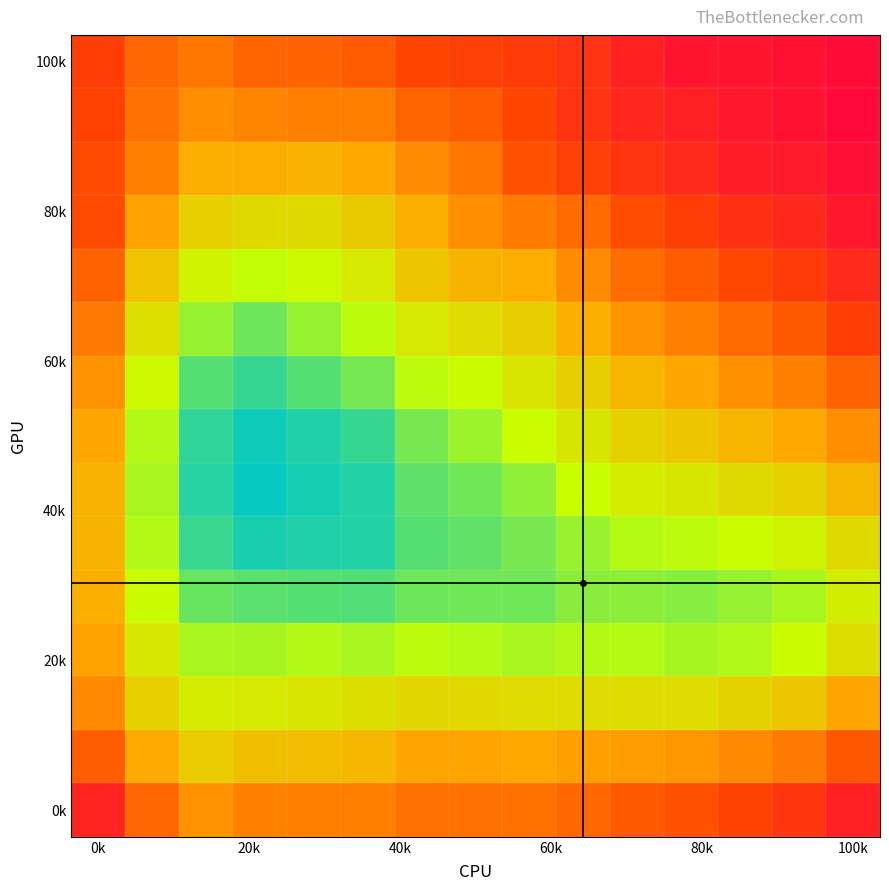

Count the number of categories in the chart.

15